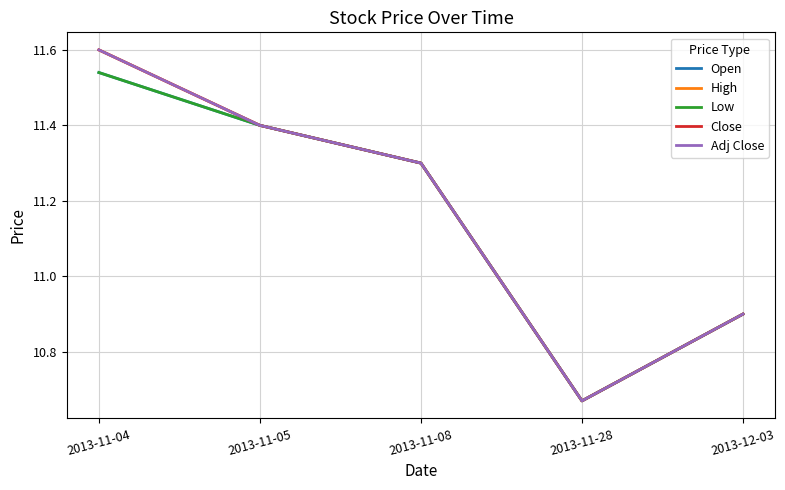

Between 2013-11-08 and 2013-11-28, which is larger?

2013-11-08